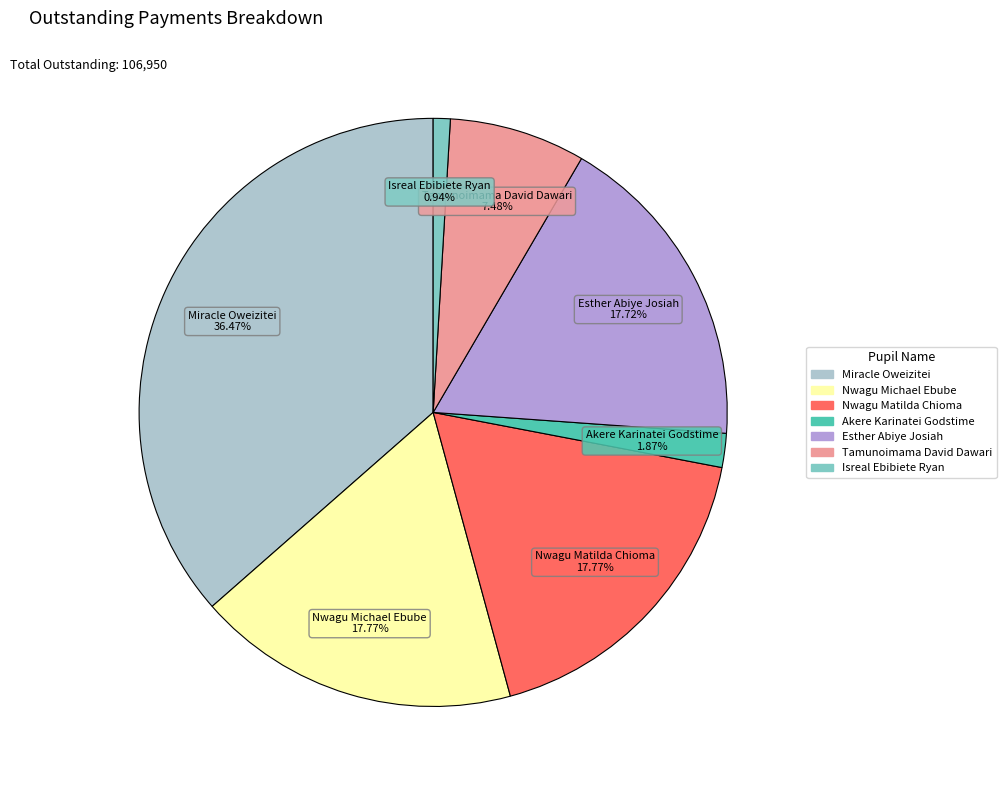

Does any single category account for the majority?

No